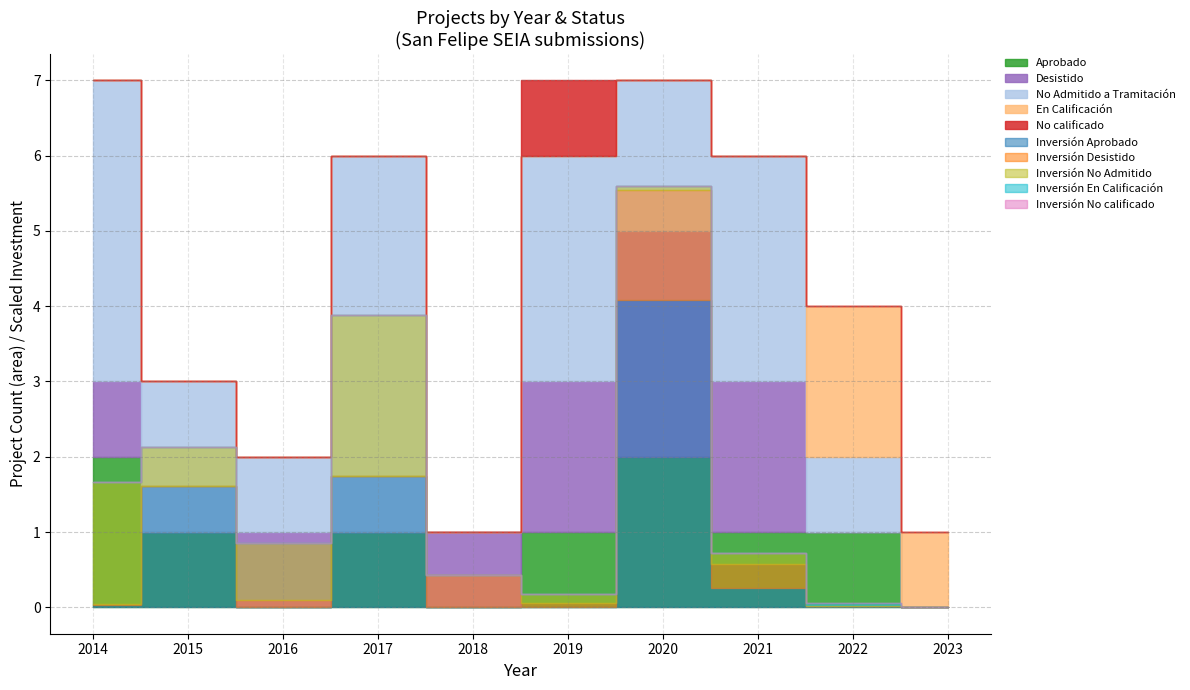

Where is No calificado nearest to the value 0?

2014